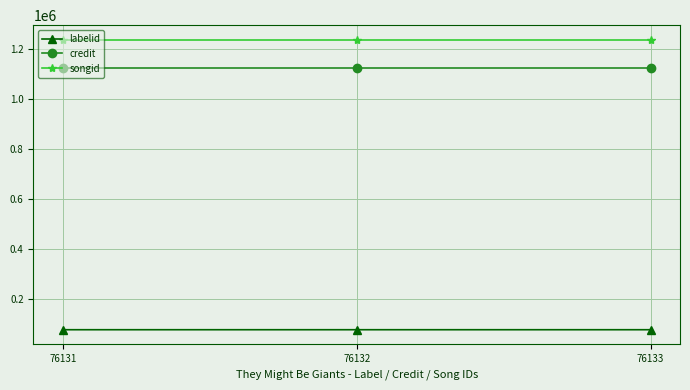

What is the greatest value displayed?

1238909